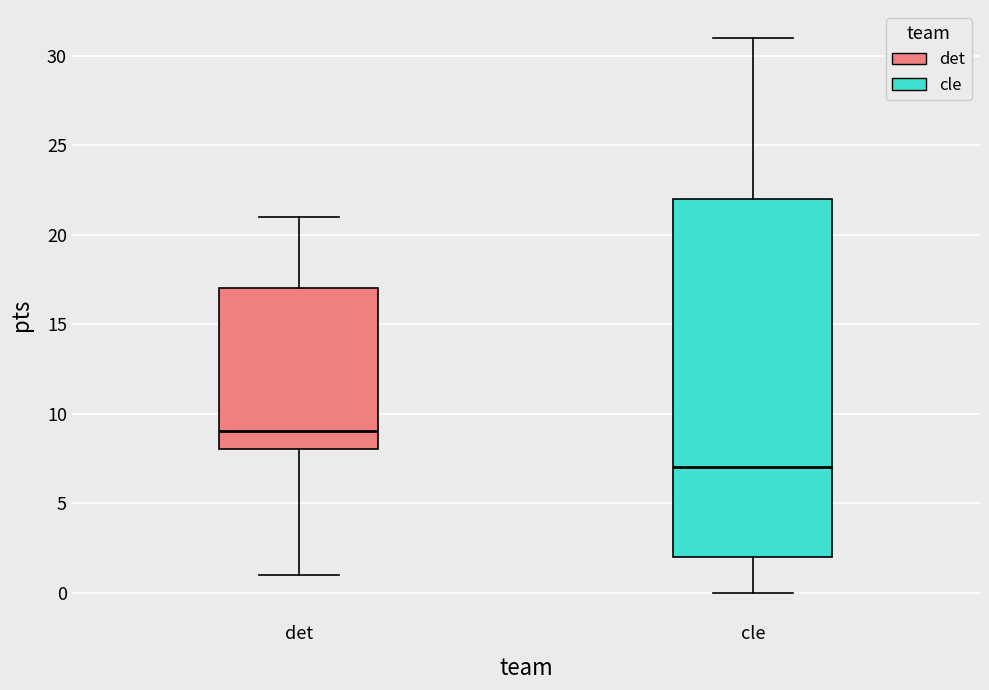

Reading left to right, transcribe this box plot: for each box, give where its median line is, the range the box spans, and where its two whiskers end, as read against the y-axis. The values are not printed on the chart, so give them approximately, as read against the axis.

det: median 9, box 8 to 17, whiskers 1 to 21
cle: median 7, box 2 to 22, whiskers 0 to 31